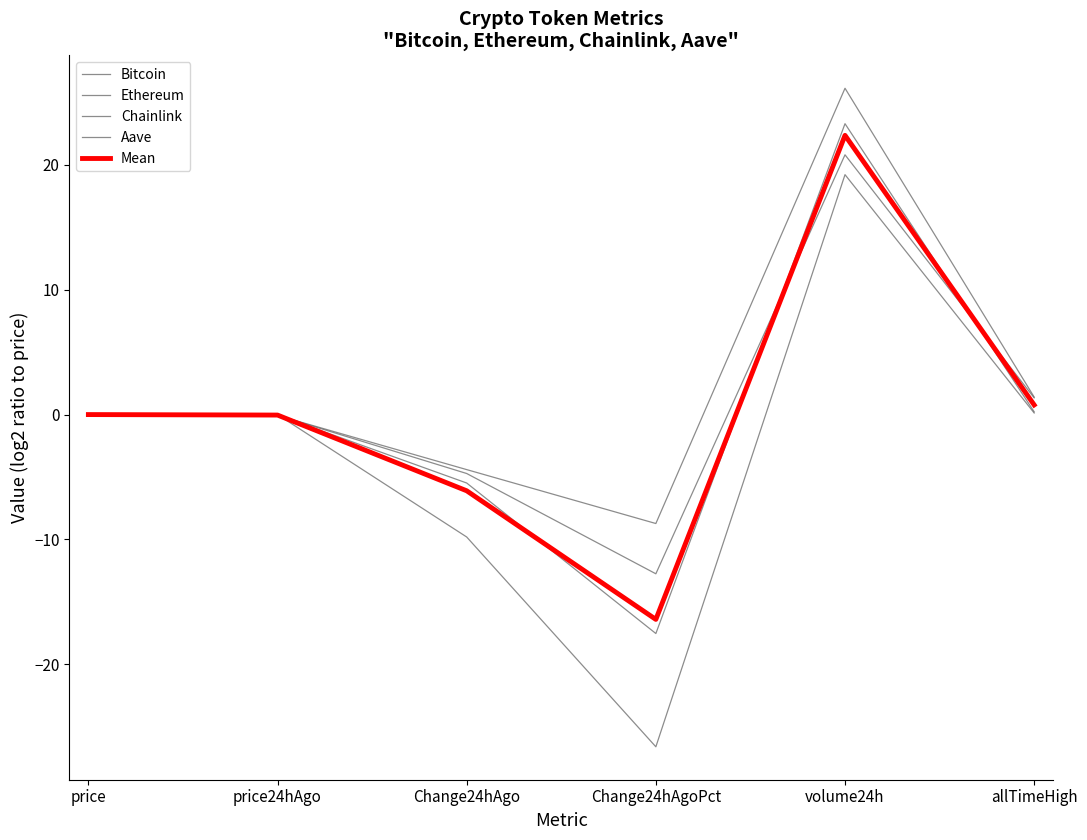

How many interior local peaks does the Chainlink series have?

1